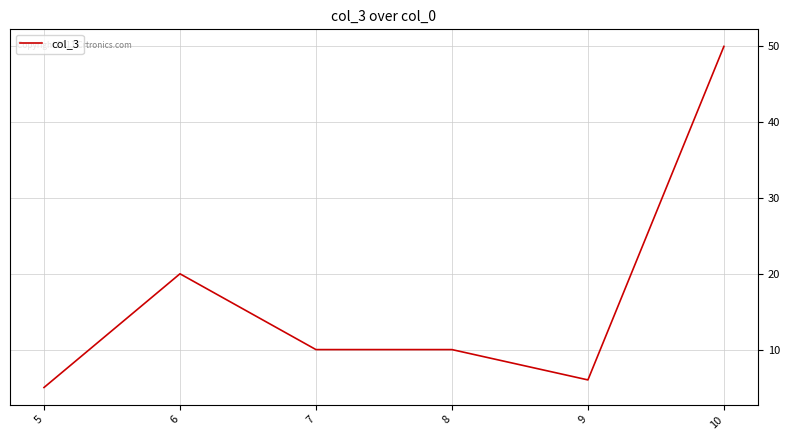

How many distinct data groups are displayed?

1